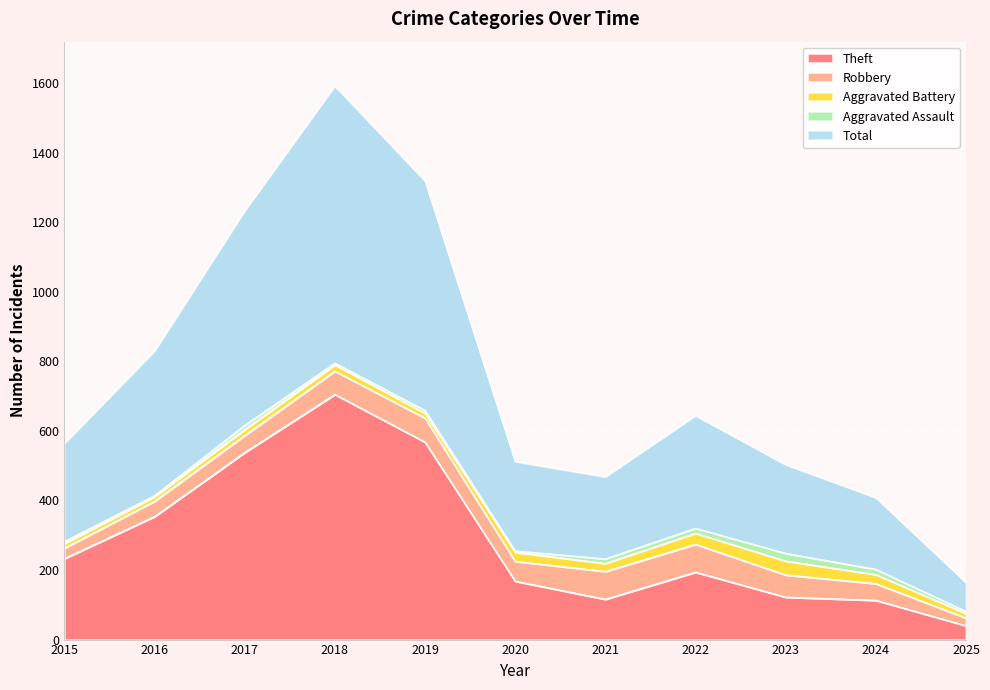

What is the average value of the Aggravated Assault series?

10